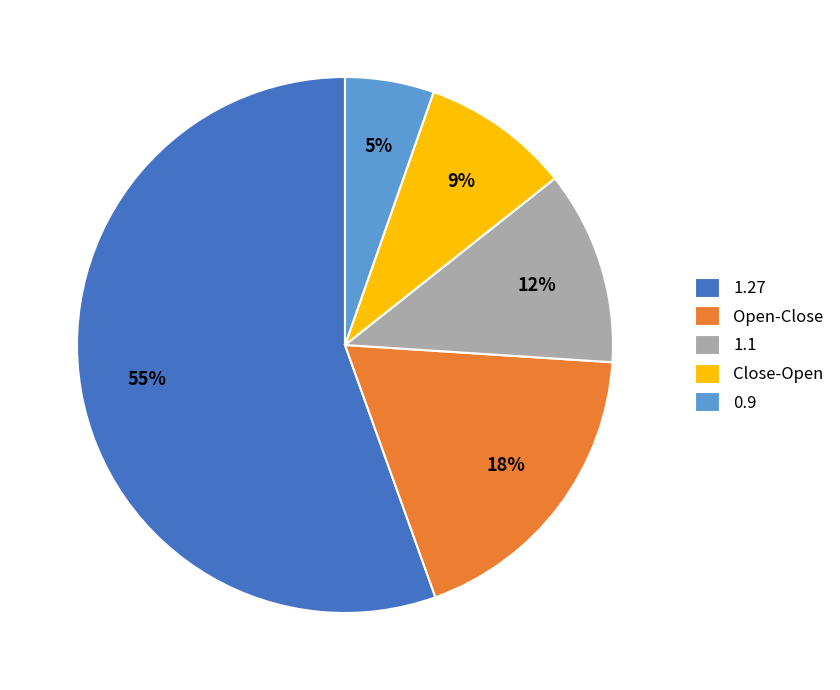

Count the number of slices in the pie.

5